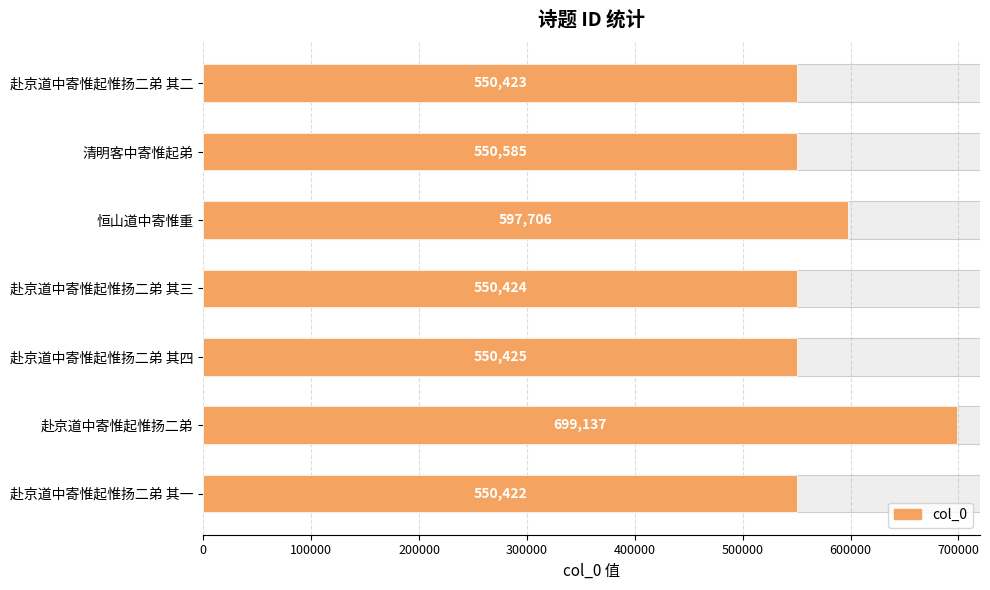

How many bars are there in total?

7